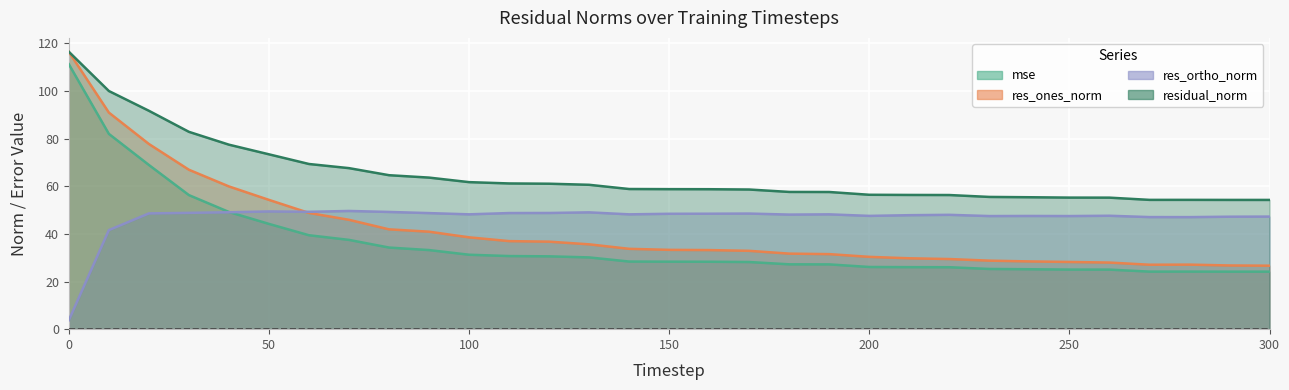

Where is residual_norm nearest to the value 85?

30